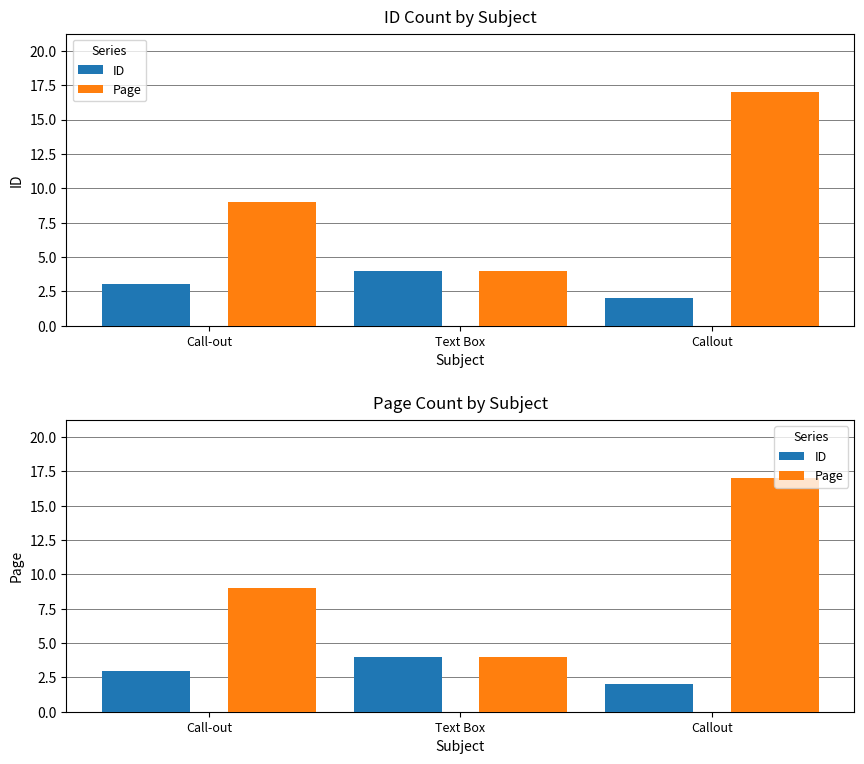

The value of Page at Text Box is 3. True or false?

False